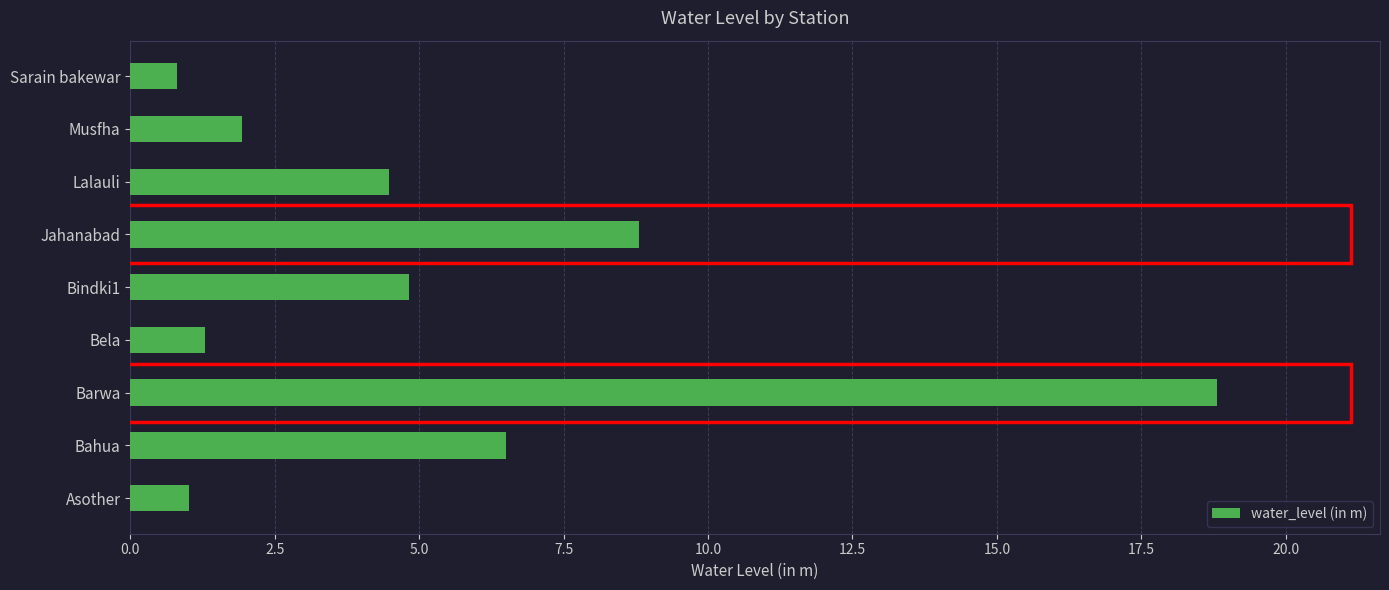

At which category does the chart reach its peak across all series?

Barwa